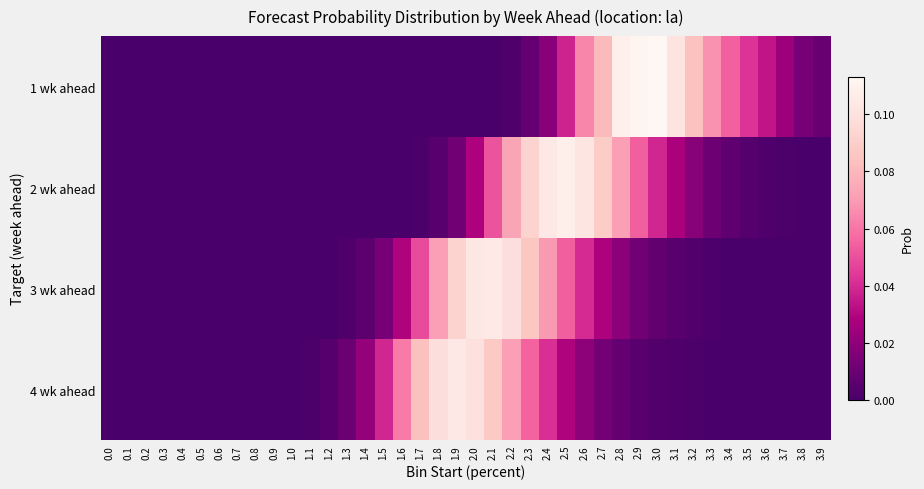

Count the number of data series in this chart.

4